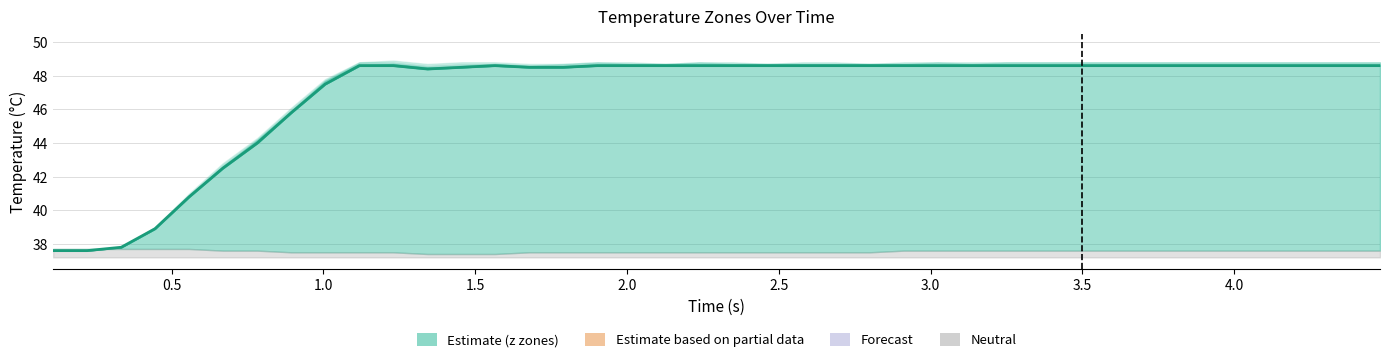

What is the average value?

47.0